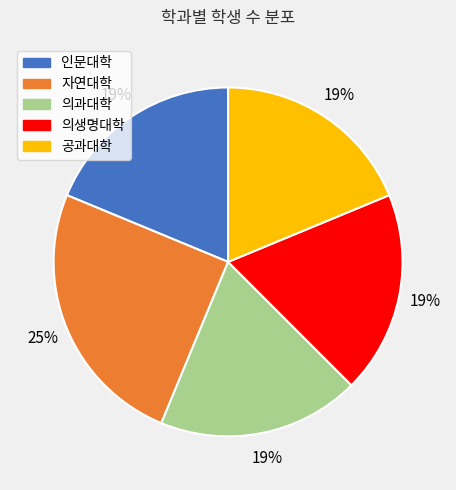

Is the sum of 의과대학 and 자연대학 greater than half?

No